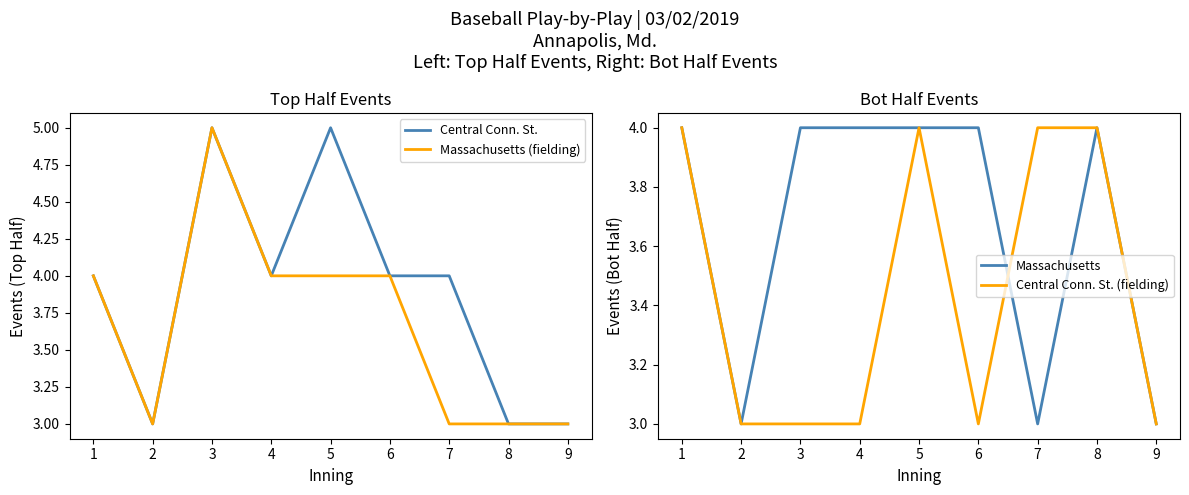

Which series has the largest total across all categories?

Central Conn. St.